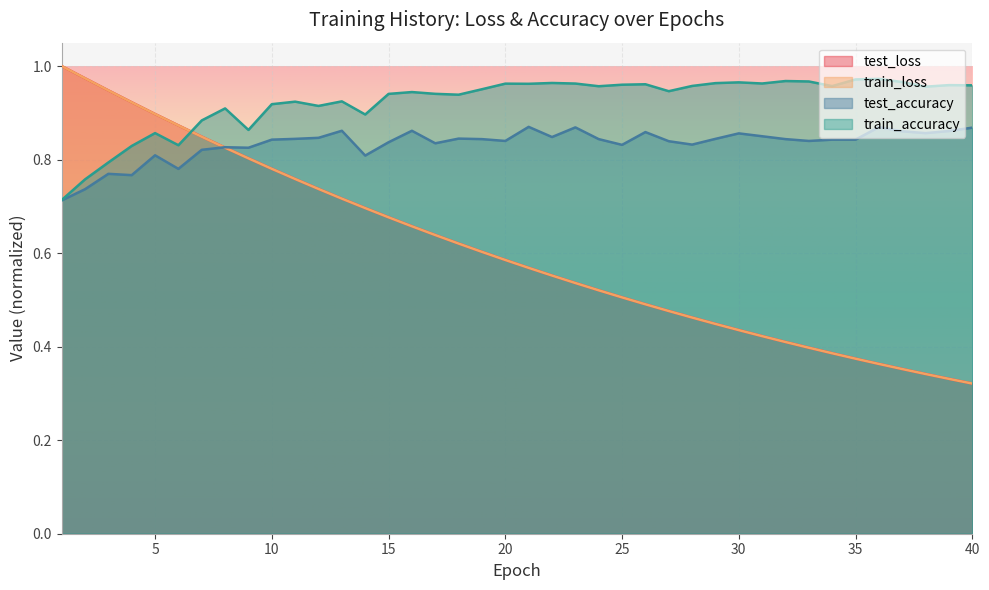

Does the chart display data point markers on the line(s)?

No